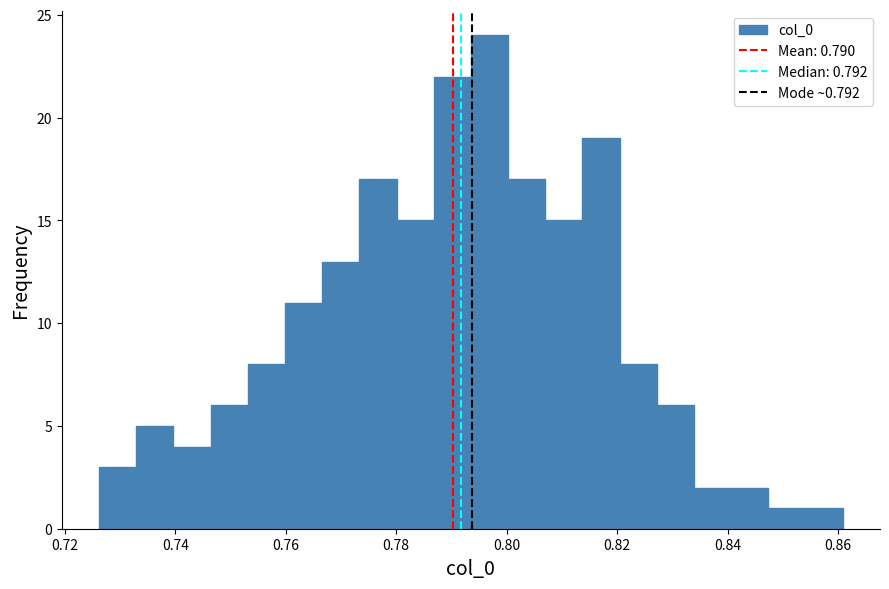

Read against the x-axis, roughly where is the centre of the tallest bar?

0.796